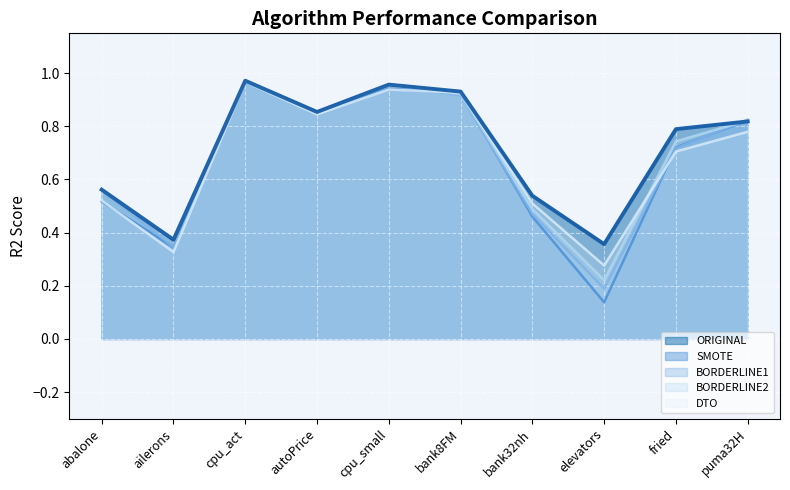

What is the label of the 3rd point from the right?

elevators